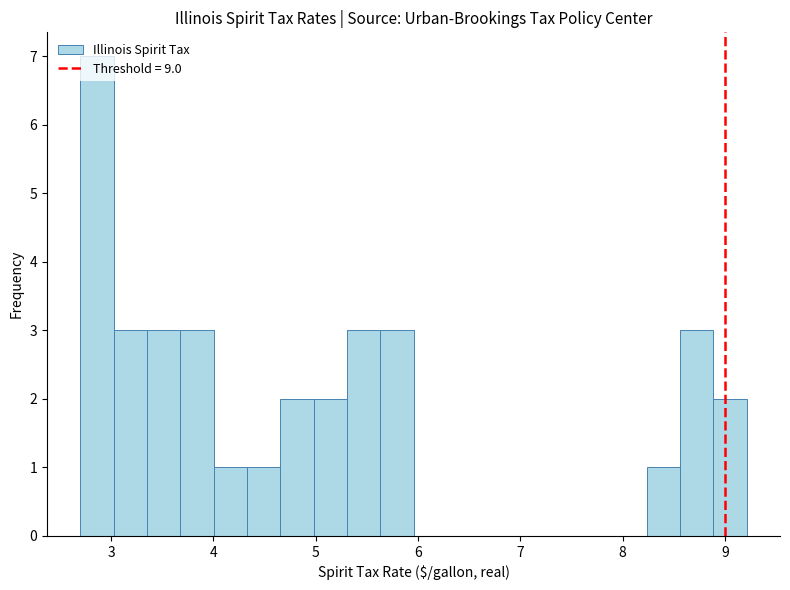

Around what value on the x-axis is the tallest bar? Give the approximate position of its centre, as read against the axis.

2.9